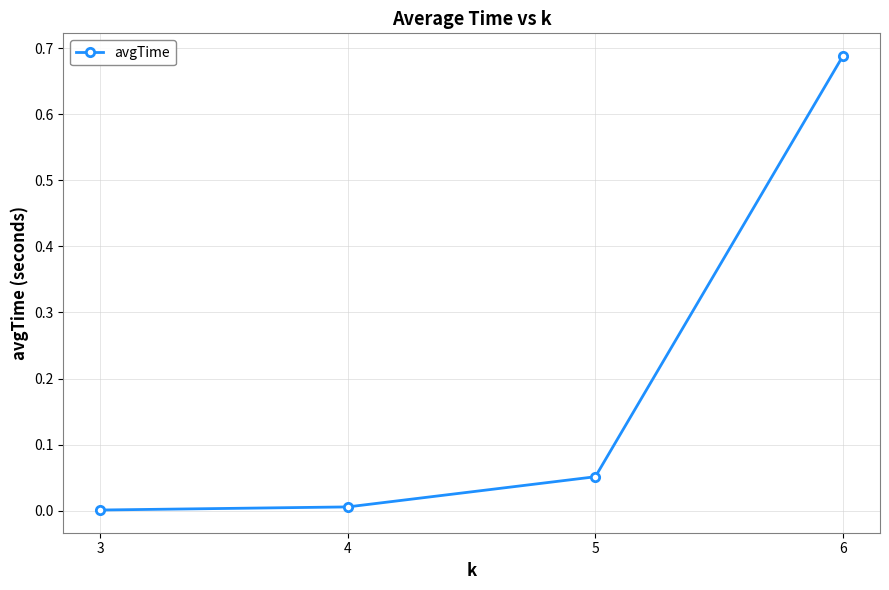

Which label corresponds to the largest value in the chart?

6